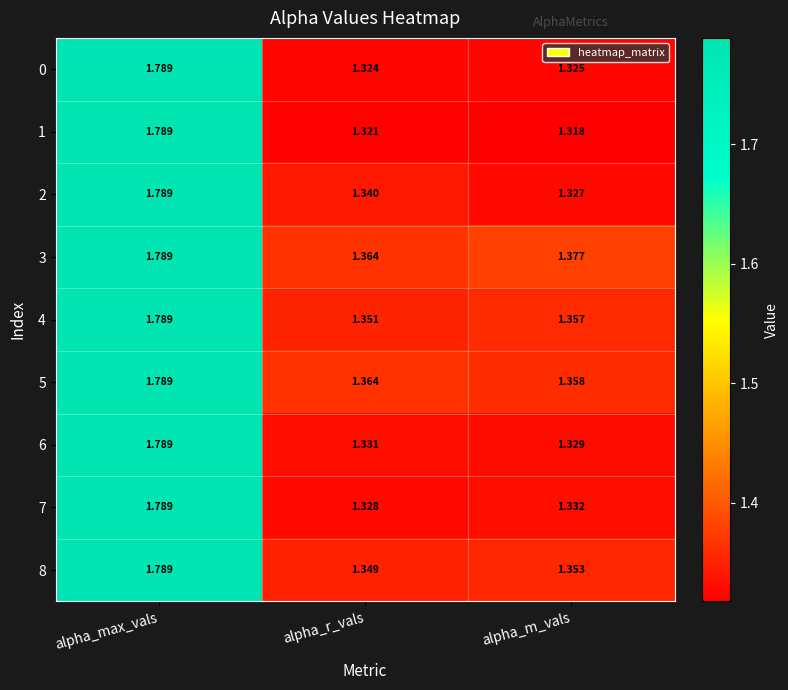

At which category is the sum across all series the highest?

alpha_max_vals